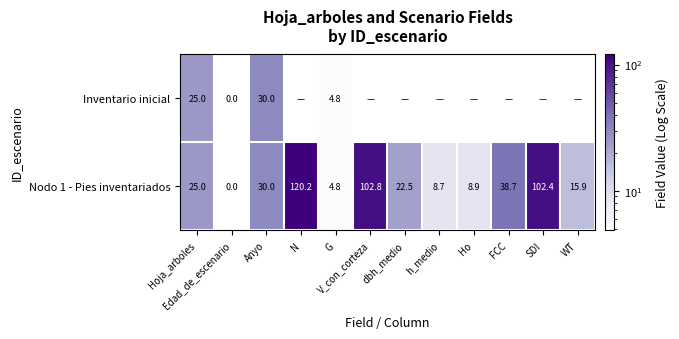

Is it true that Nodo 1 - Pies inventariados equals 58.0 at N?

False